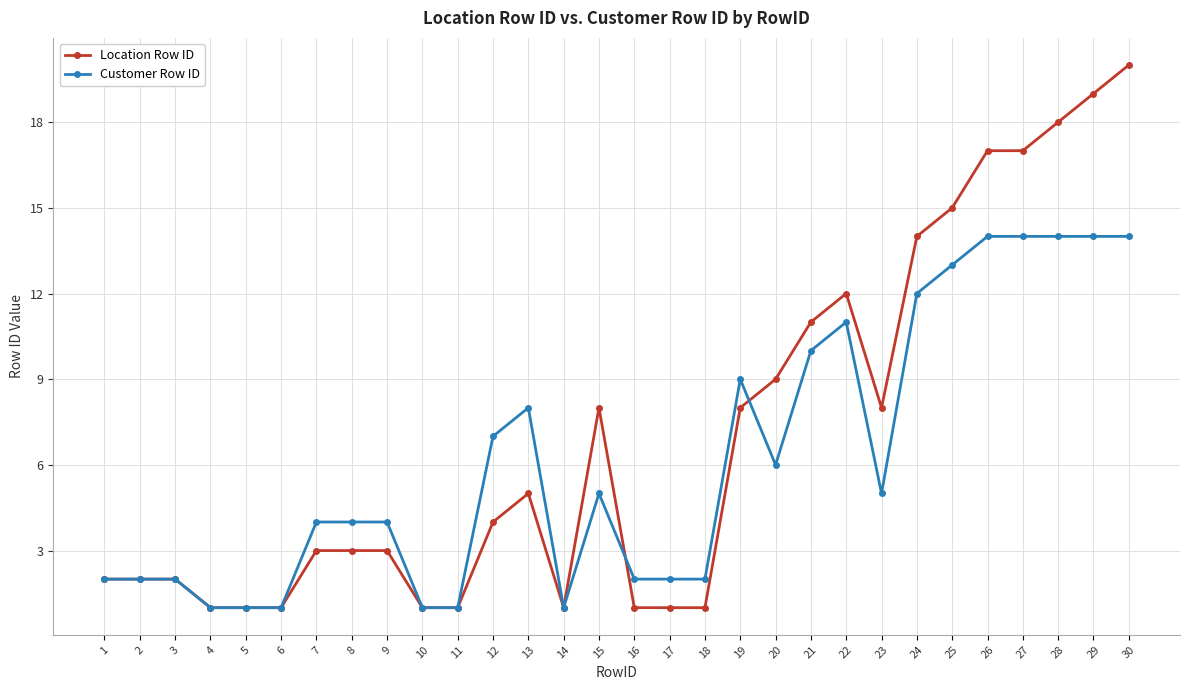

Does the chart have visible grid lines?

Yes